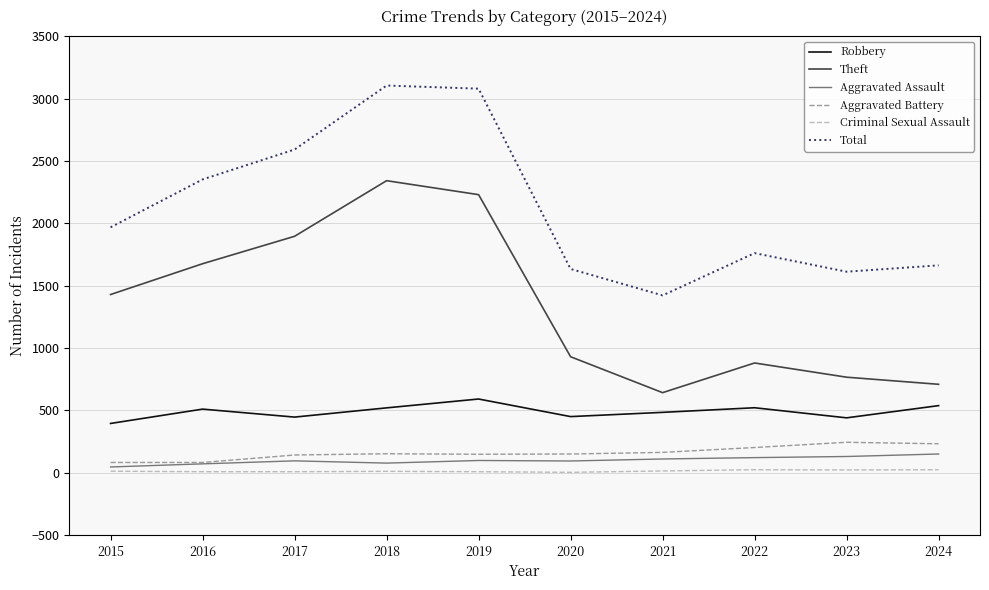

True or false: Theft and Aggravated Assault cross at least once.

False